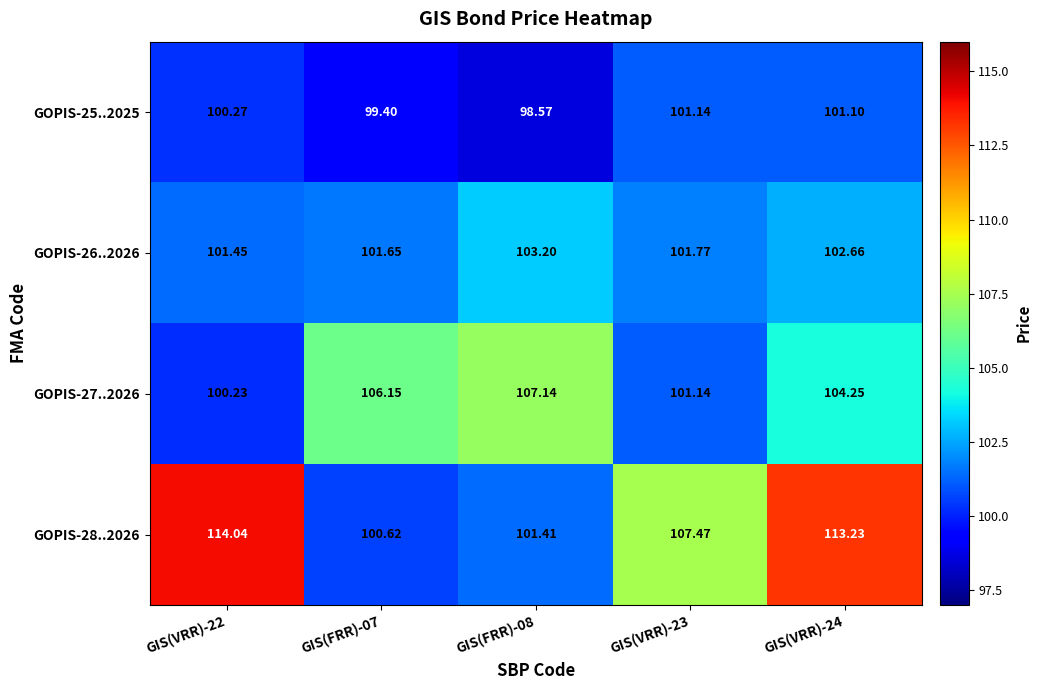

Which series changed the most between GIS(FRR)-07 and GIS(VRR)-24?

GOPIS-28..2026